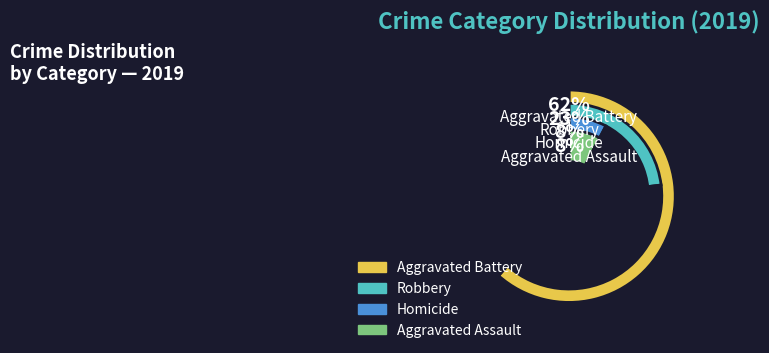

Which slice is the largest?

Aggravated Battery